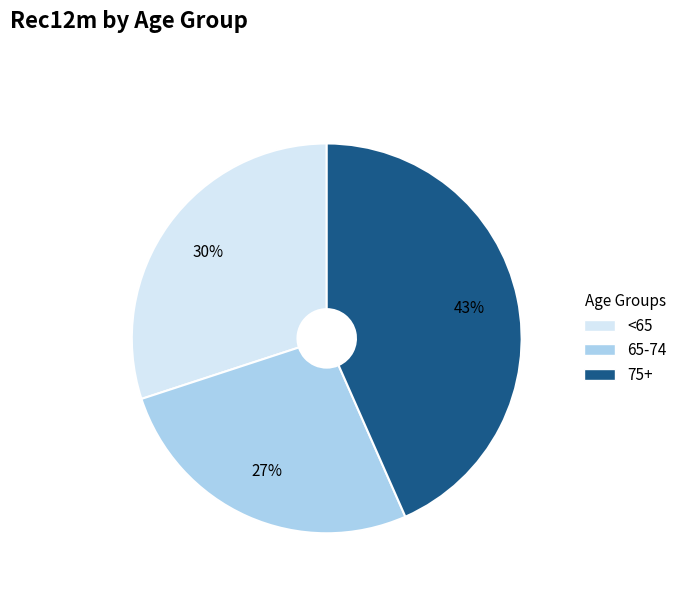

Is the sum of 65-74 and <65 greater than half?

Yes